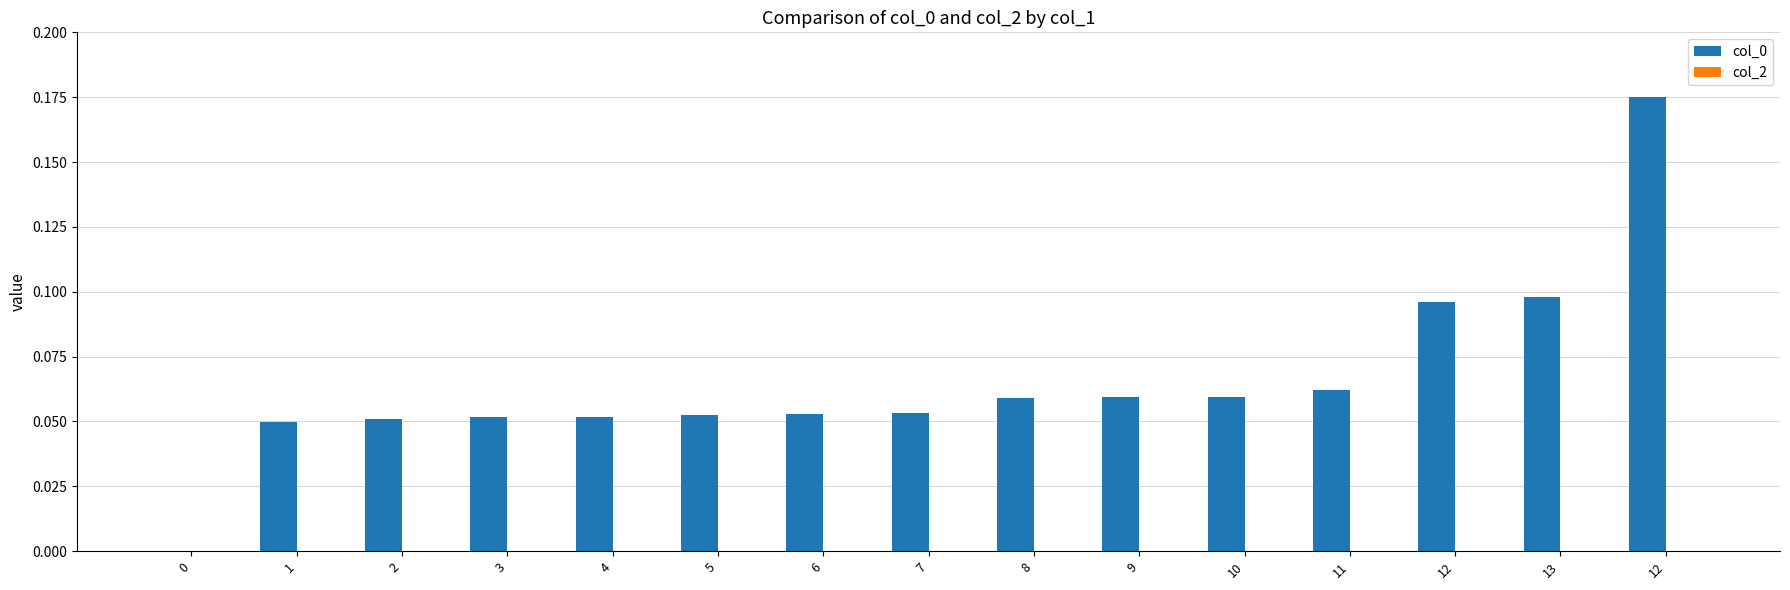

What is the label of the 12th bar from the left?

11